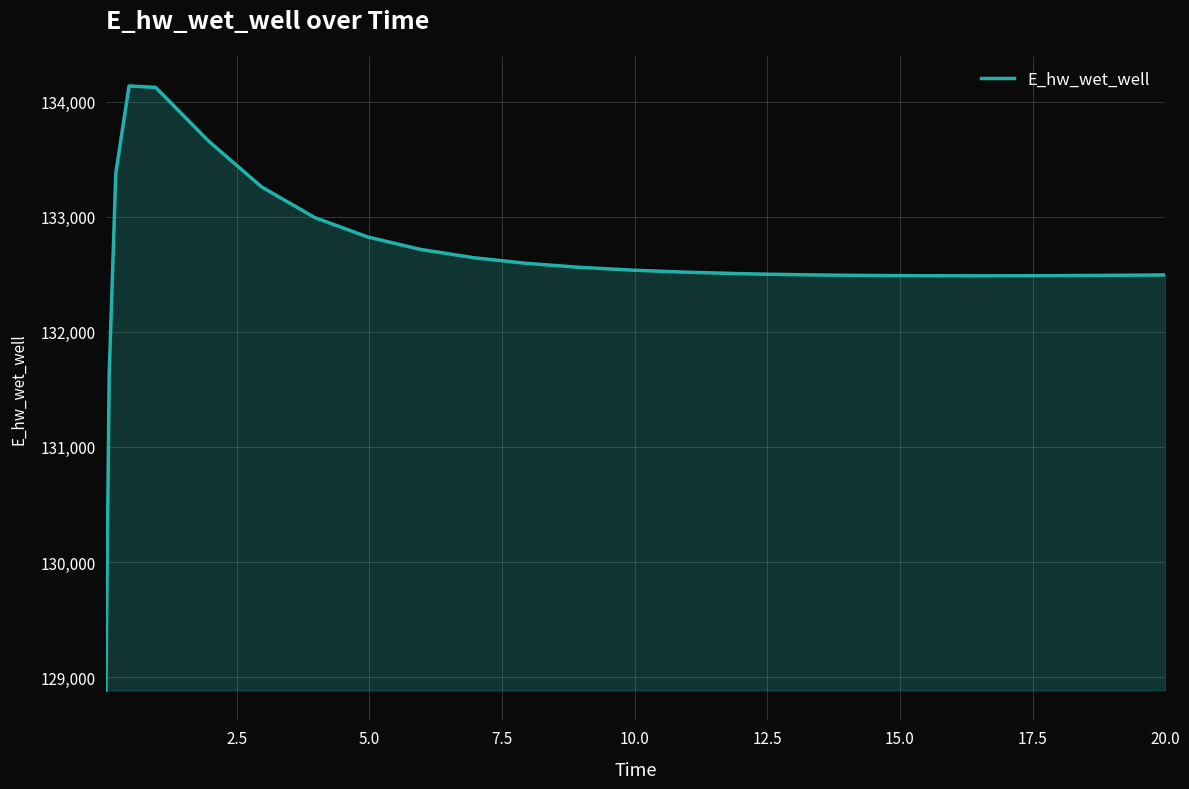

What is the smallest value displayed?

128887.0